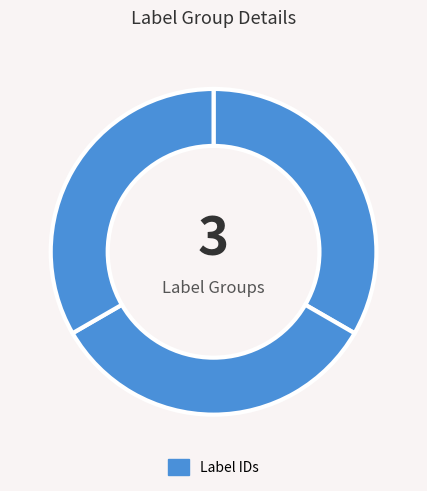

To the nearest percent, what is the average slice percentage?

33%